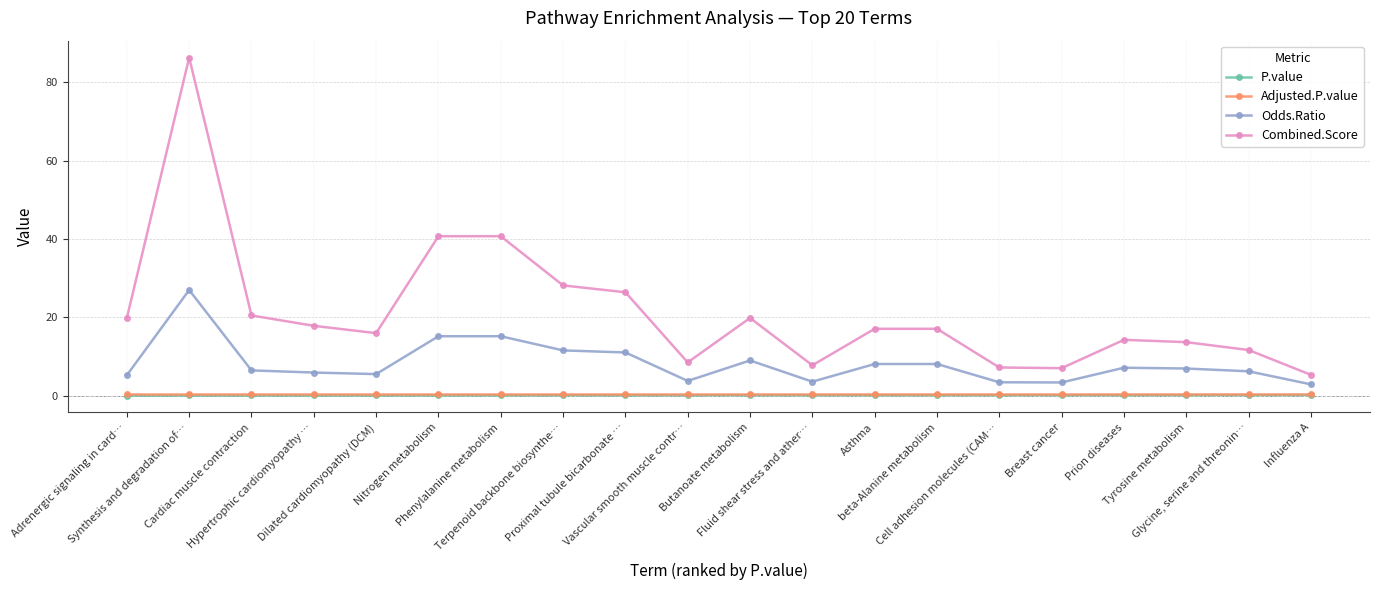

True or false: Combined.Score has more than 1 interior local peaks.

True